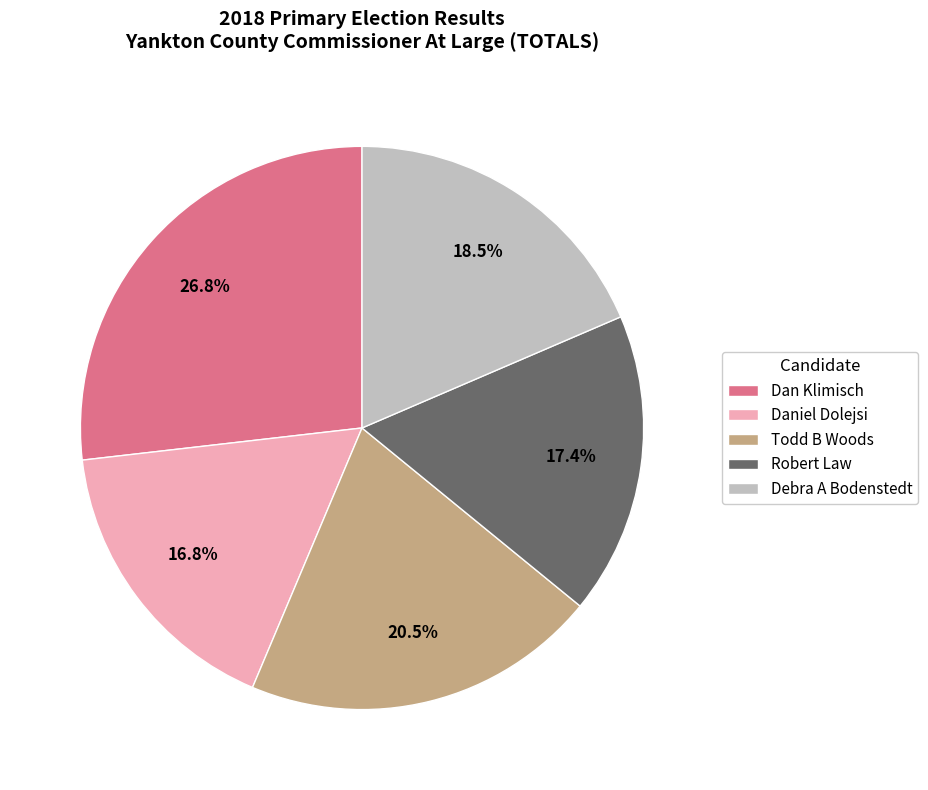

Does Robert Law represent more than half of the total?

No